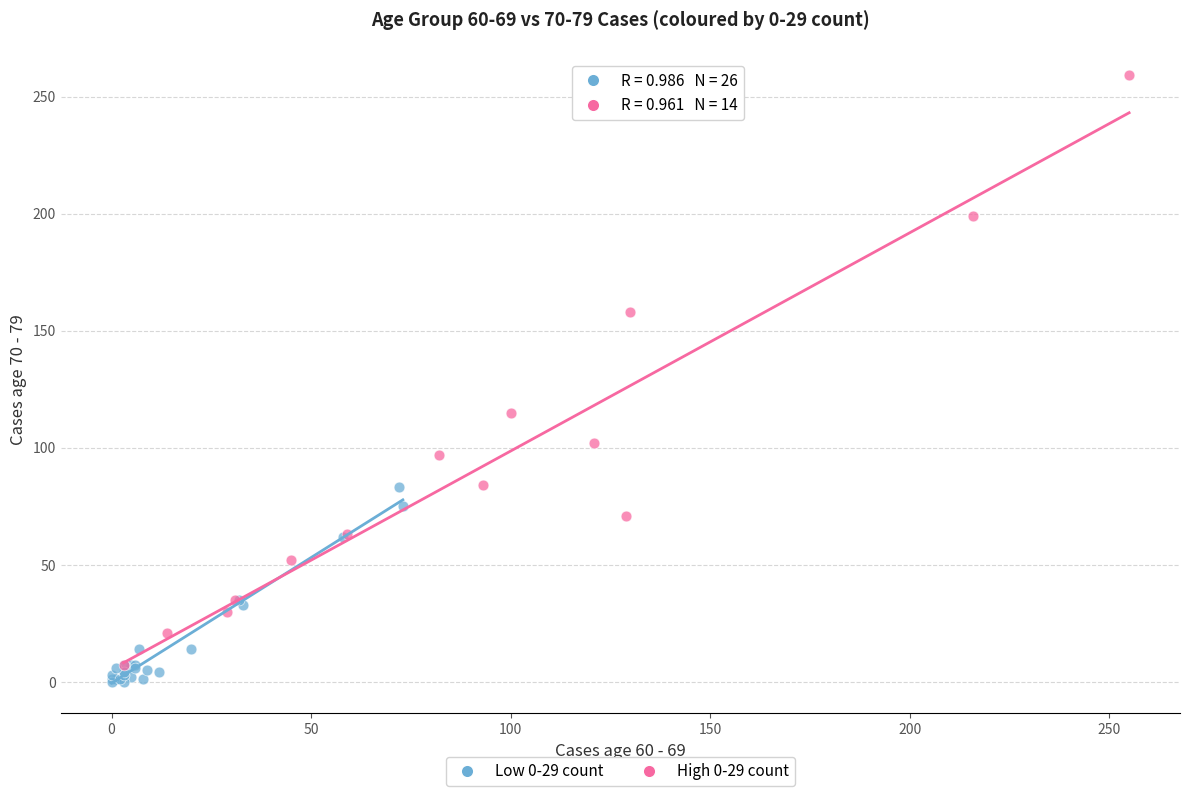

What are all the series names shown in the legend?

Low 0-29 count, High 0-29 count